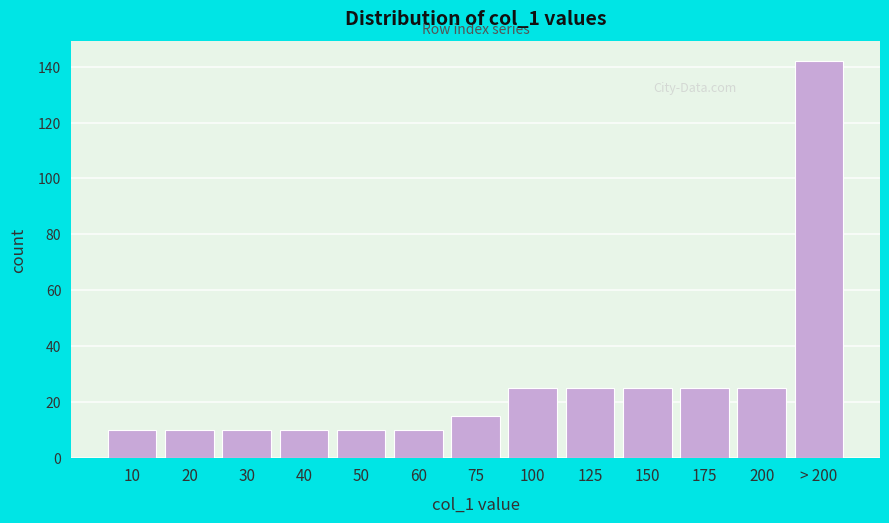

Reading left to right, transcribe all the data shown in this chart.

10	10	10	10	10	10	15	25	25	25	25	25	142